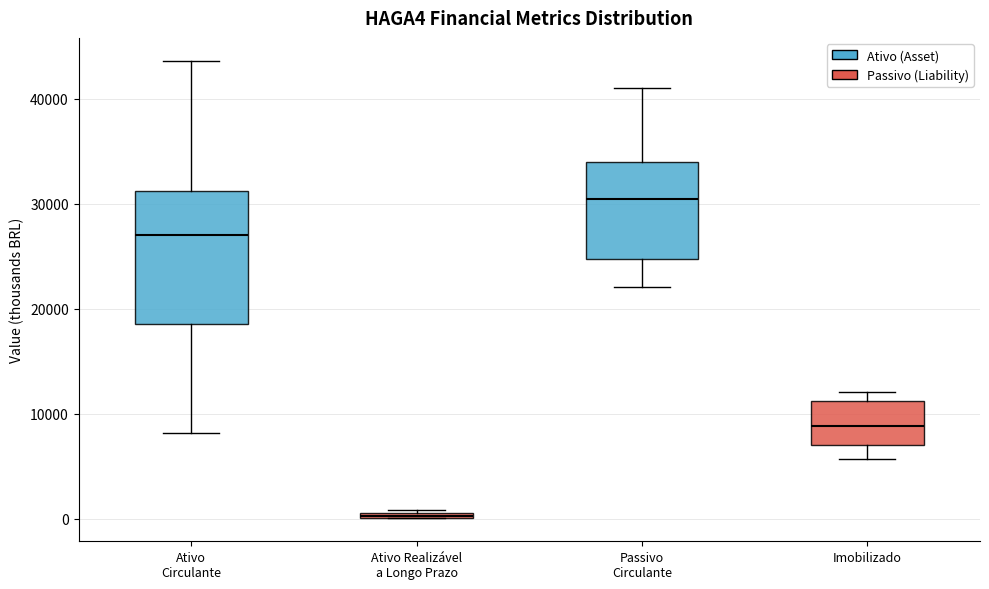

Where is the upper edge of the box for Ativo Circulante on the y-axis? The values are not printed on the chart, so give them approximately, as read against the axis.

31000